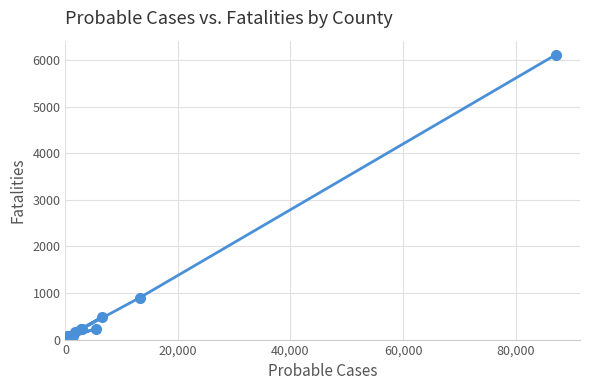

What is the maximum value shown in the chart?

6111